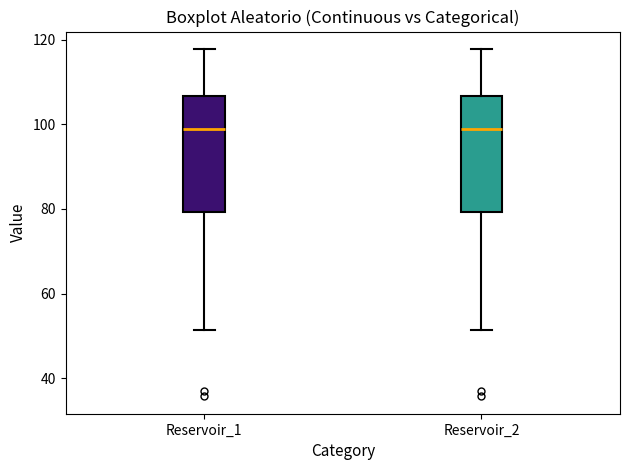

Reading left to right, read every box against the y-axis: the position of its median line, the range the box covers, and the ends of its whiskers. The values are not printed on the chart, so give them approximately, as read against the axis.

Reservoir_1: median 100, box 80 to 106, whiskers 52 to 118
Reservoir_2: median 100, box 80 to 106, whiskers 52 to 118